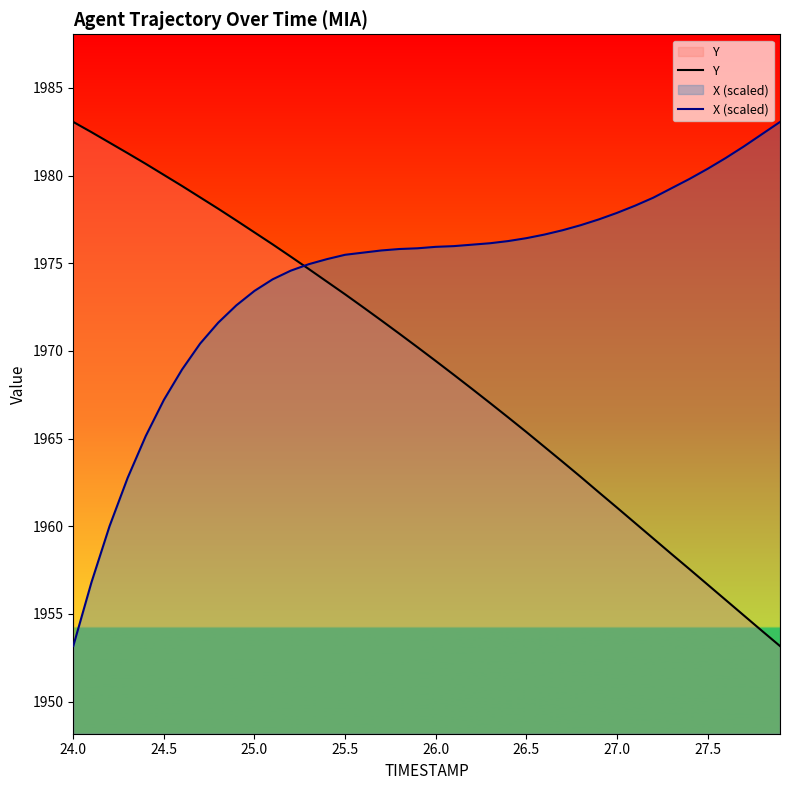

Rank the series by their average value, from lowest to highest.

Y, X (scaled)